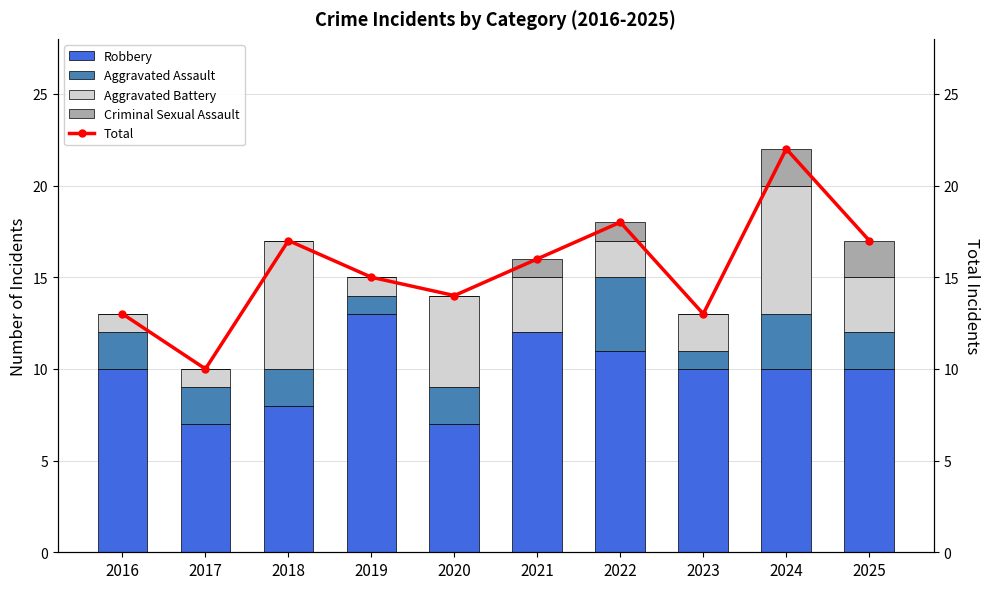

What are all the series names shown in the legend?

Robbery, Aggravated Assault, Aggravated Battery, Criminal Sexual Assault, Total